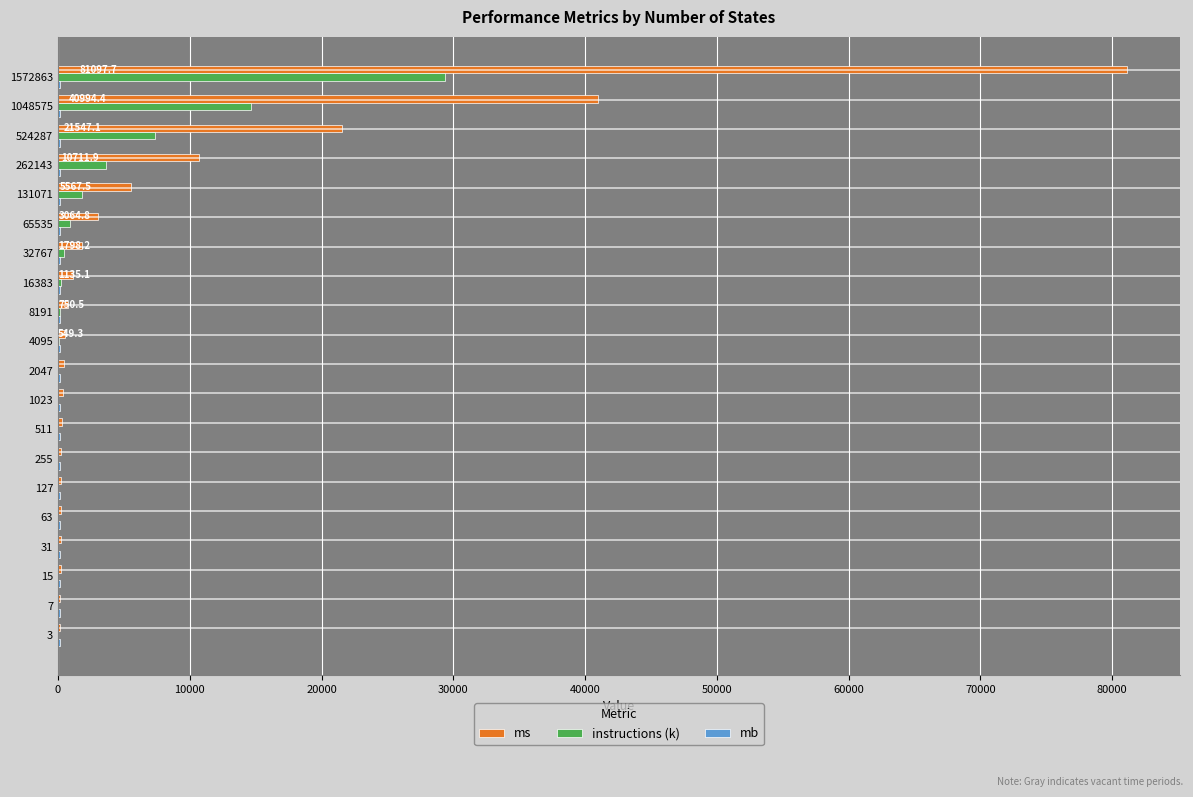

At which label does instructions (k) reach its peak?

1572863